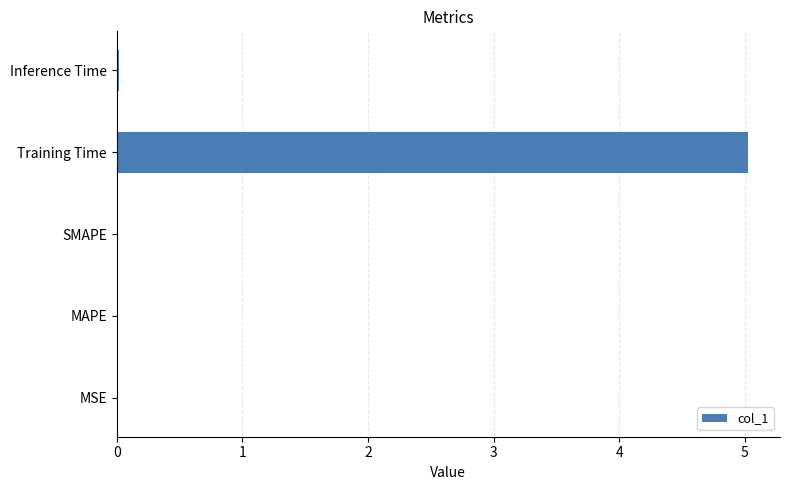

Is it true that the value at MAPE is 0.0?

True